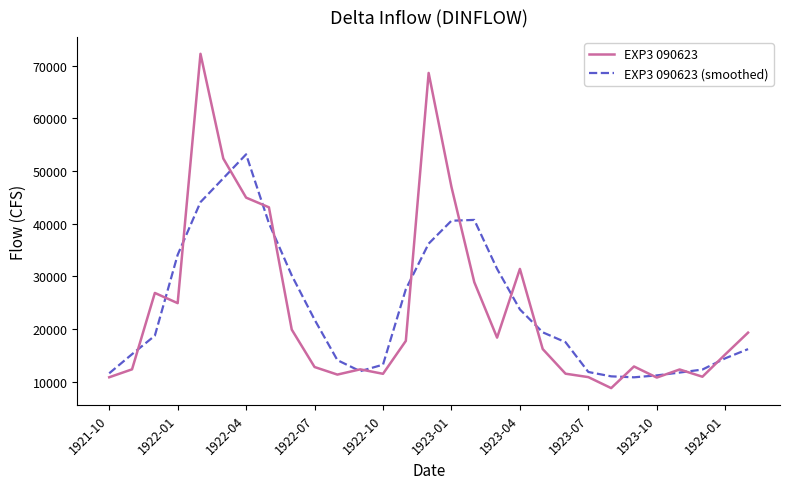

Rank the series by their maximum value, from lowest to highest.

EXP3 090623 (smoothed), EXP3 090623